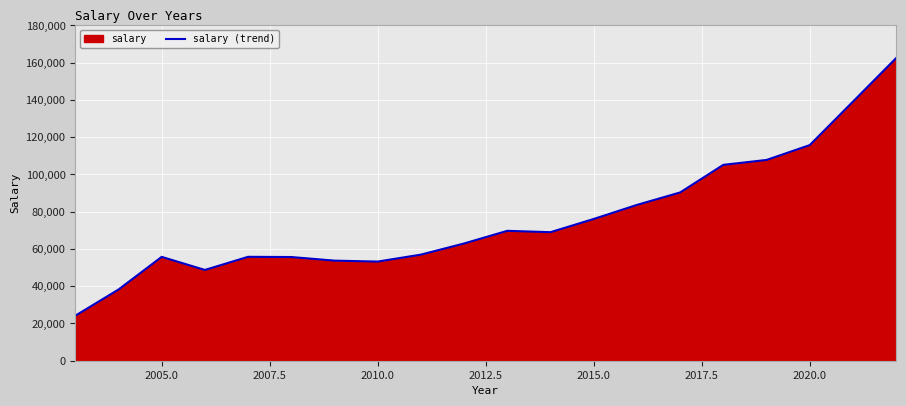

What is the greatest value displayed?

162476